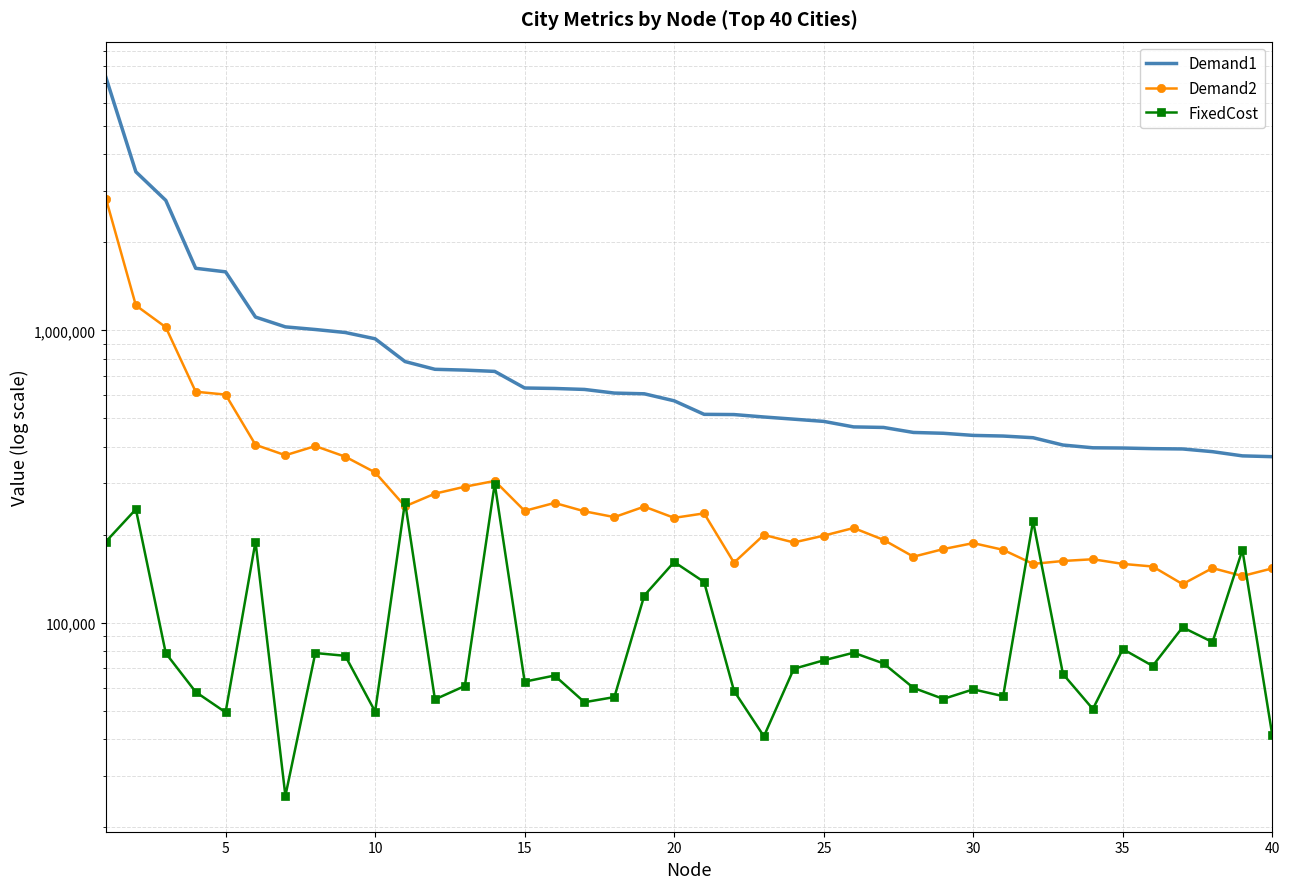

What is the sum of all Demand2 values?

14219393